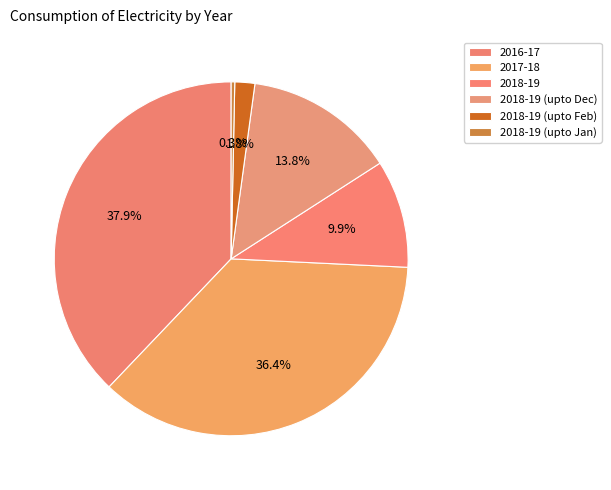

To the nearest percent, what is the combined percentage of 2018-19 (upto Jan) and 2018-19 (upto Feb)?

2%